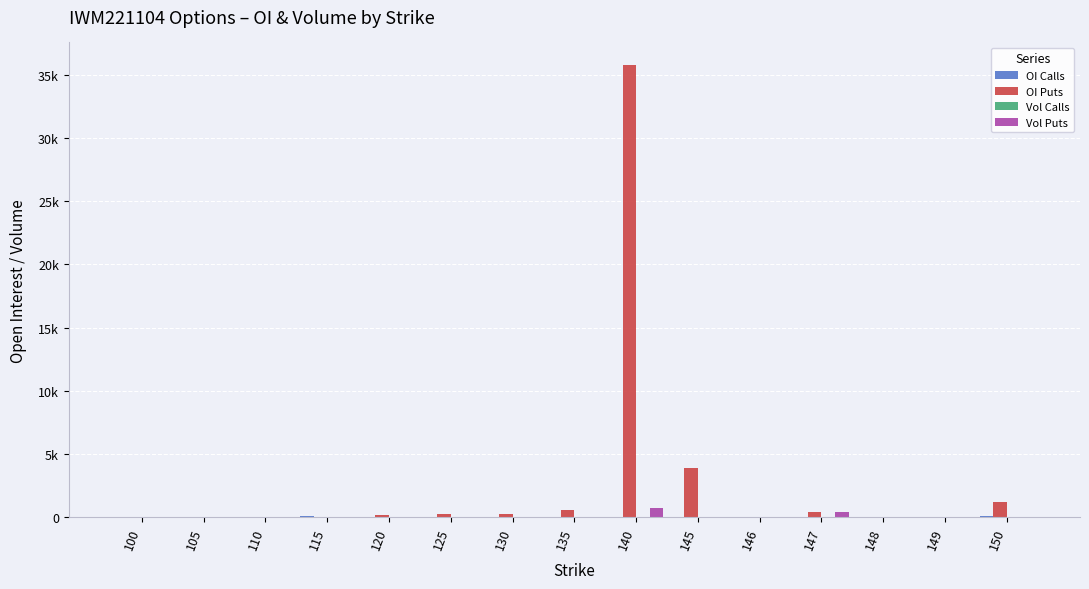

Reading right to left, list all the values displayed in this chart.

OI Calls: 150=39	149=0	148=0	147=0	146=0	145=20	140=36	135=0	130=21	125=20	120=20	115=80	110=0	105=20	100=0
OI Puts: 150=1192	149=10	148=0	147=385	146=2	145=3843	140=35780	135=565	130=262	125=240	120=196	115=24	110=22	105=0	100=35
Vol Calls: 150=0	149=0	148=0	147=0	146=0	145=0	140=0	135=0	130=0	125=0	120=0	115=0	110=0	105=0	100=0
Vol Puts: 150=34	149=0	148=0	147=385	146=0	145=13	140=711	135=12	130=0	125=0	120=0	115=0	110=0	105=0	100=0